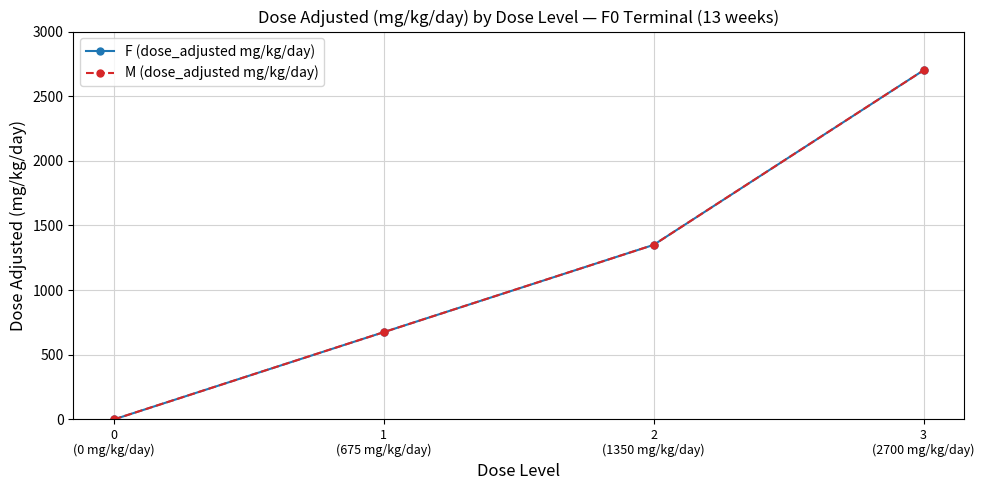

Where is M (dose_adjusted mg/kg/day) nearest to the value 1350?

2
(1350 mg/kg/day)